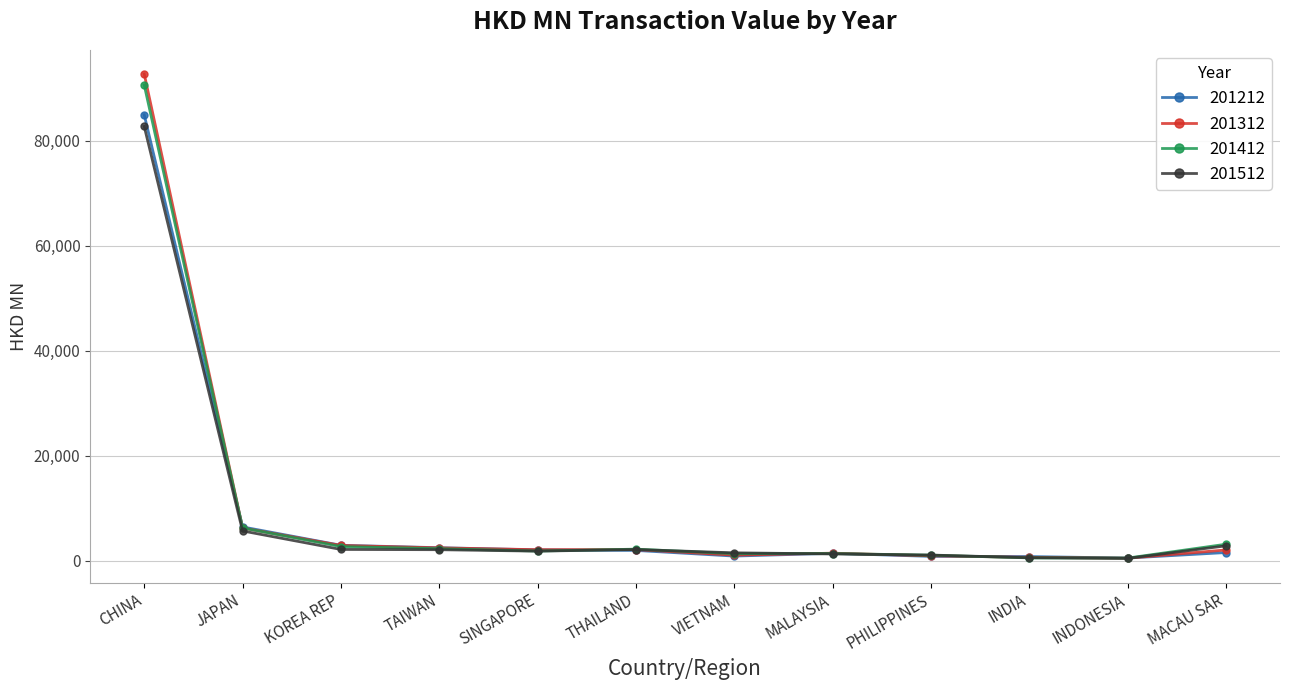

What is the difference between the highest and lowest values at INDIA?

252.6